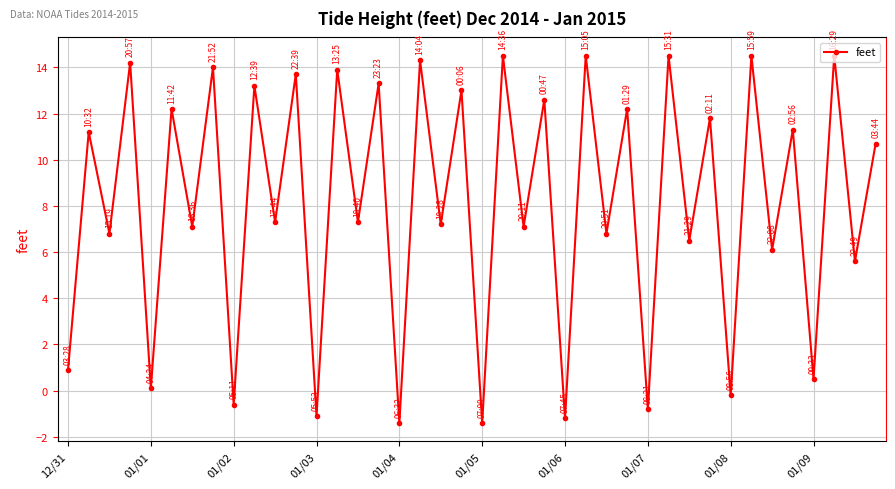

What is the value of the 34th point from the left?

14.5